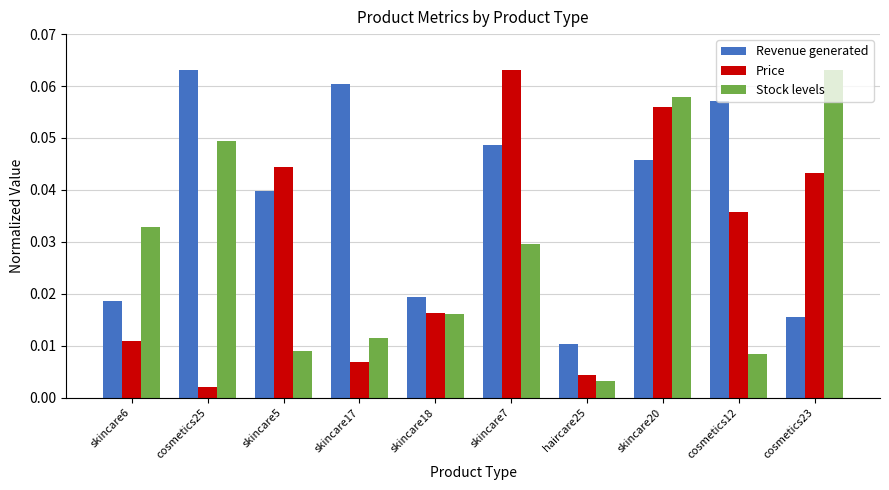

At which category is the sum across all series the highest?

skincare20